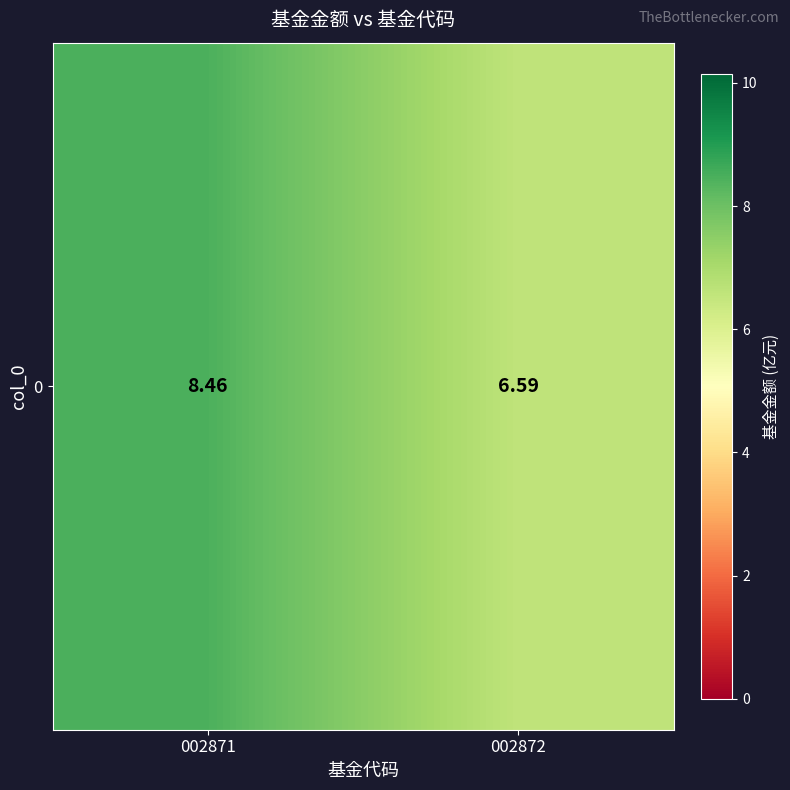

At which category does the chart reach its peak across all series?

002871